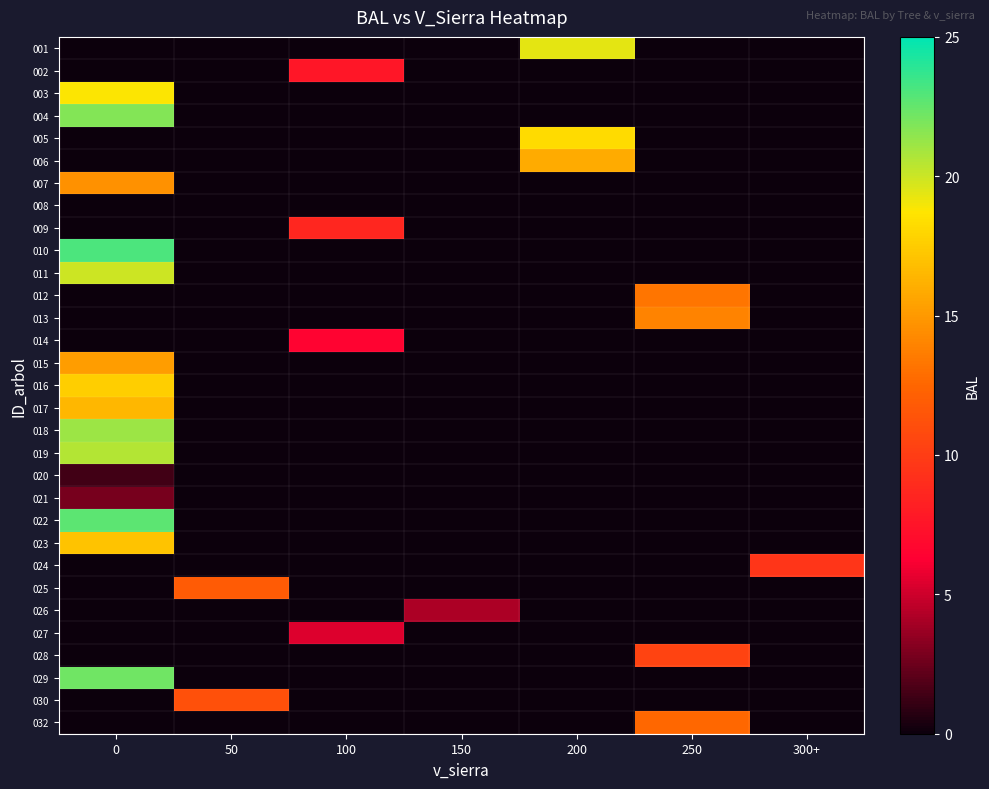

What is the spread (max minus min) of values at 300+?

9.5